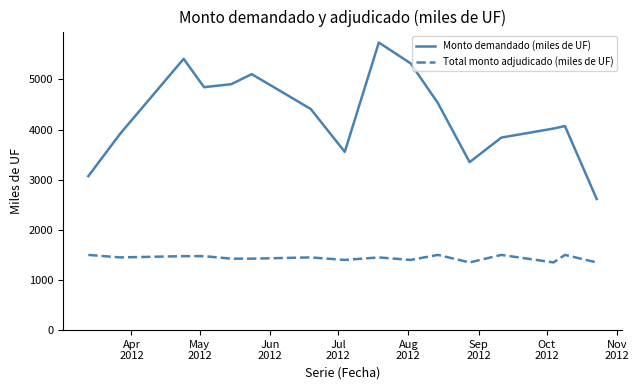

List the series in order of their overall mean, highest first.

Monto demandado (miles de UF), Total monto adjudicado (miles de UF)